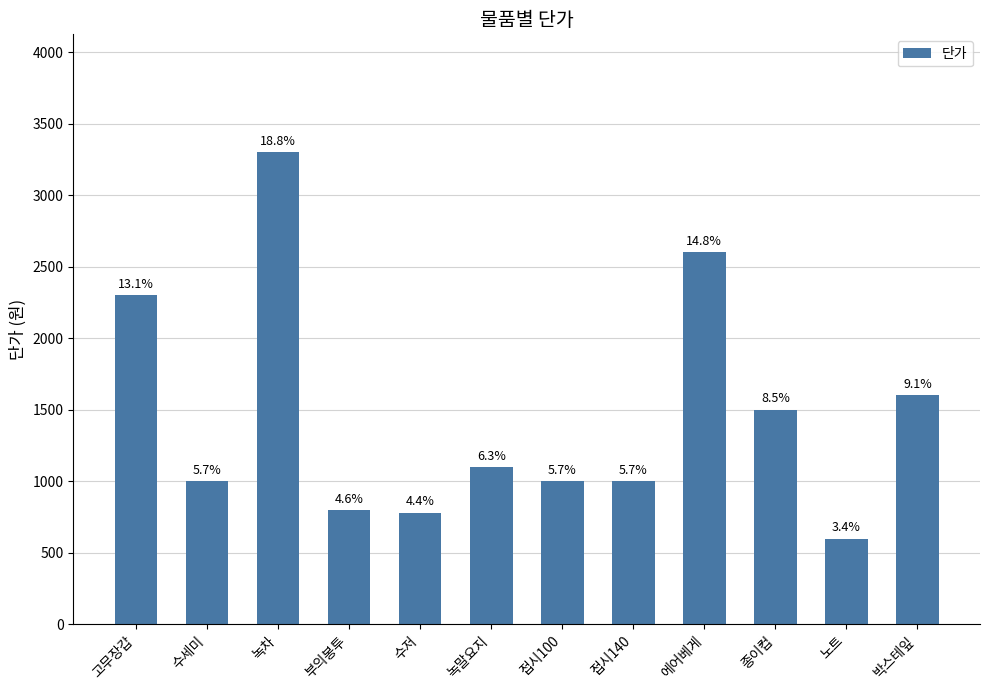

Are the bars horizontal?

No